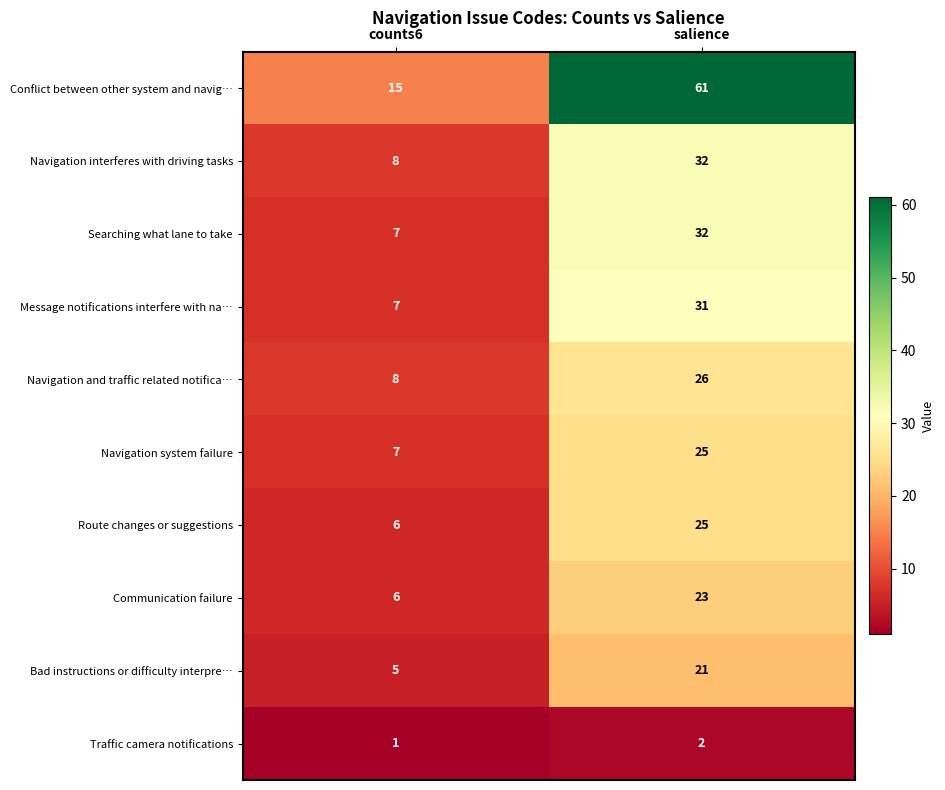

Where is Communication failure nearest to the value 14?

counts6